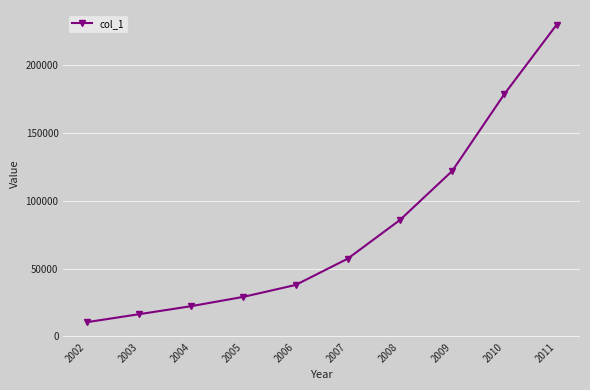

What is the greatest value displayed?

229630.6